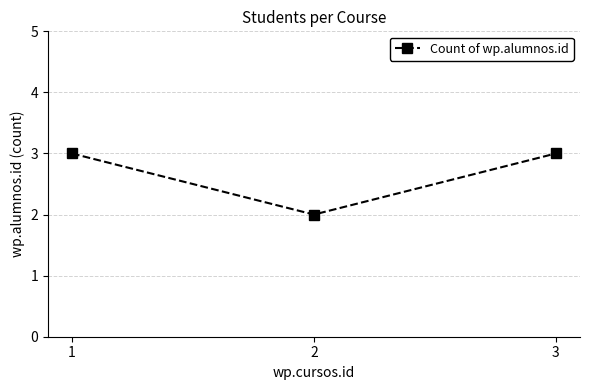

What is the minimum value shown in the chart?

2